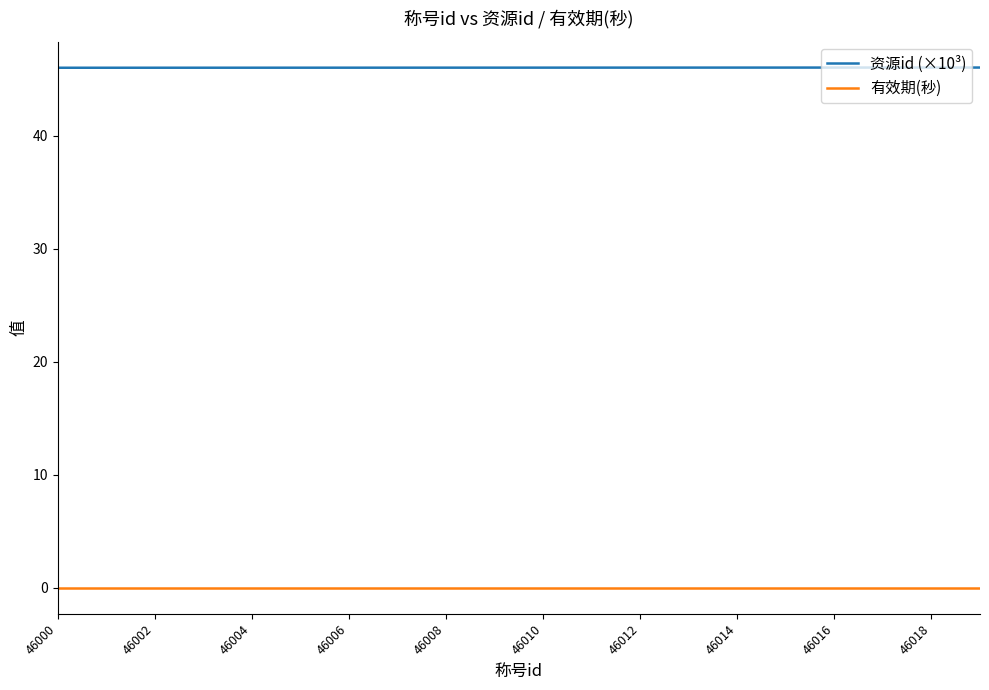

What is the average value of the 资源id (×10³) series?

46.0